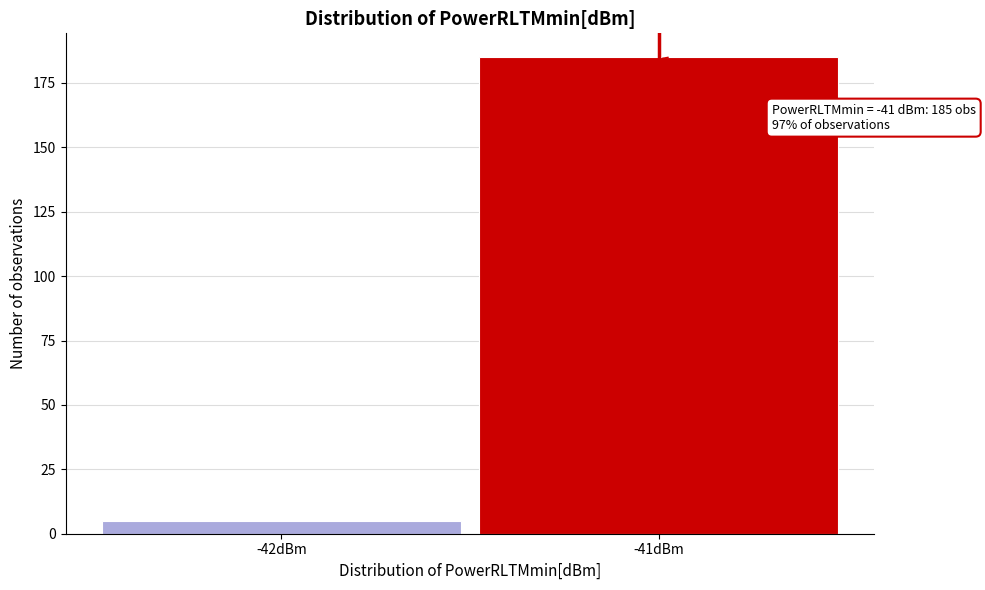

Reading left to right, what are all the values shown in this chart?

5	185